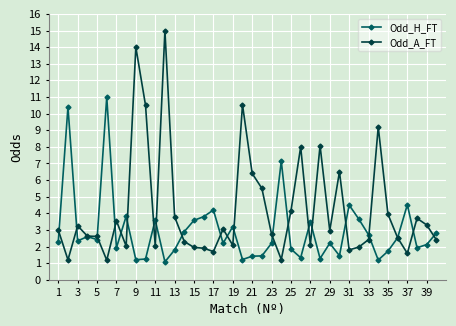

What is the value of the Odd_A_FT point at the 9th from the left?

14.0